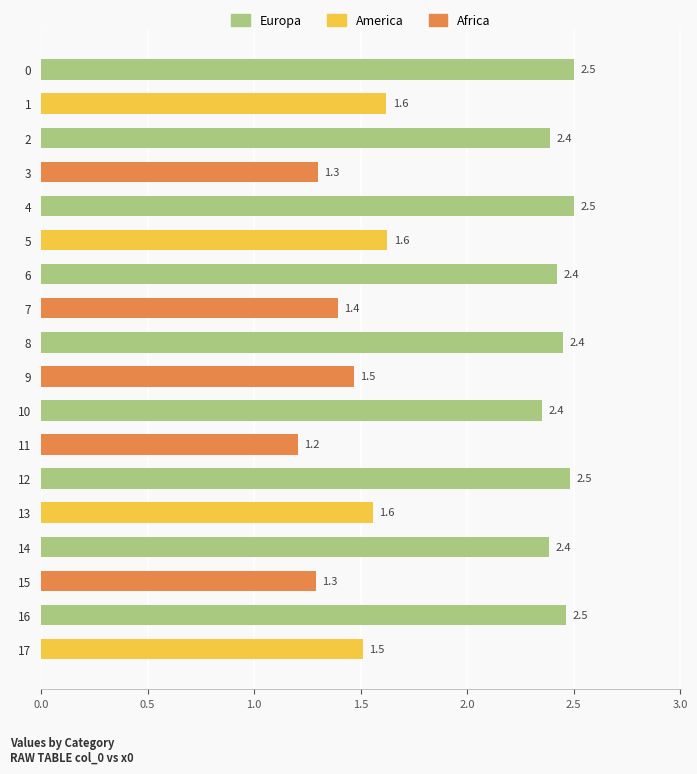

Which has a higher value, 14 or 9?

14